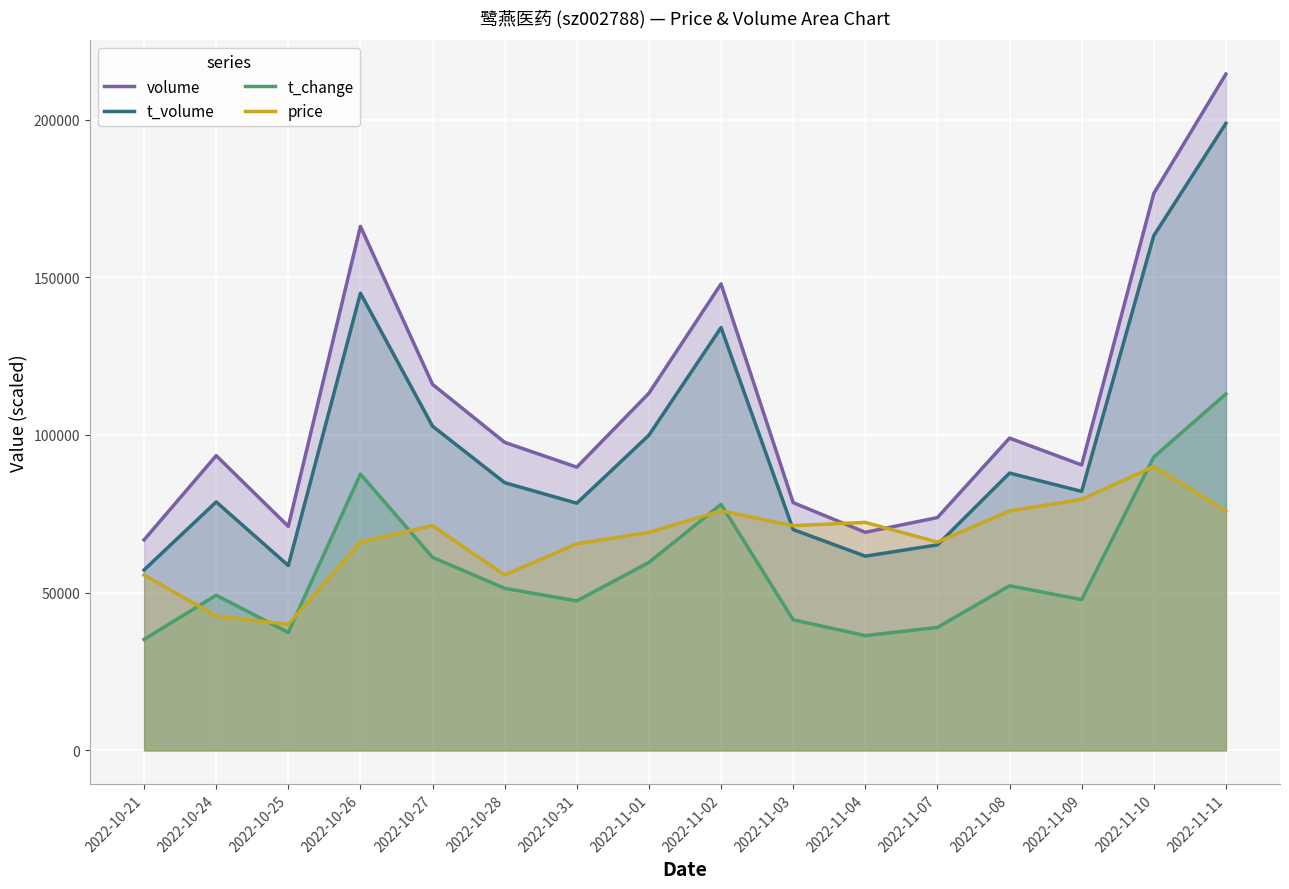

True or false: t_change and volume cross at least once.

False